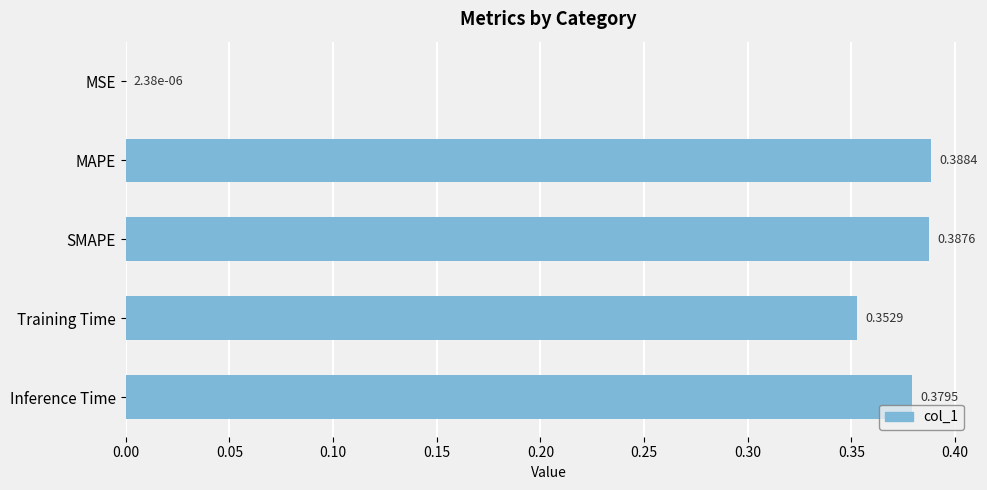

What is the sum of the values at MAPE and SMAPE?

0.8